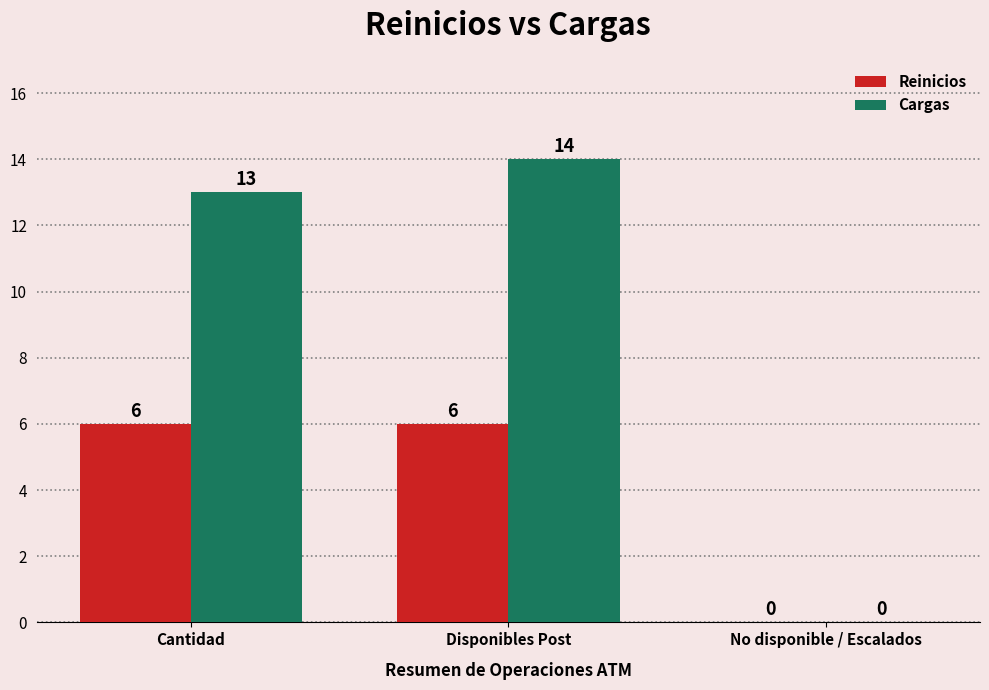

What is the sum of the Cargas values at Disponibles Post and No disponible / Escalados?

14